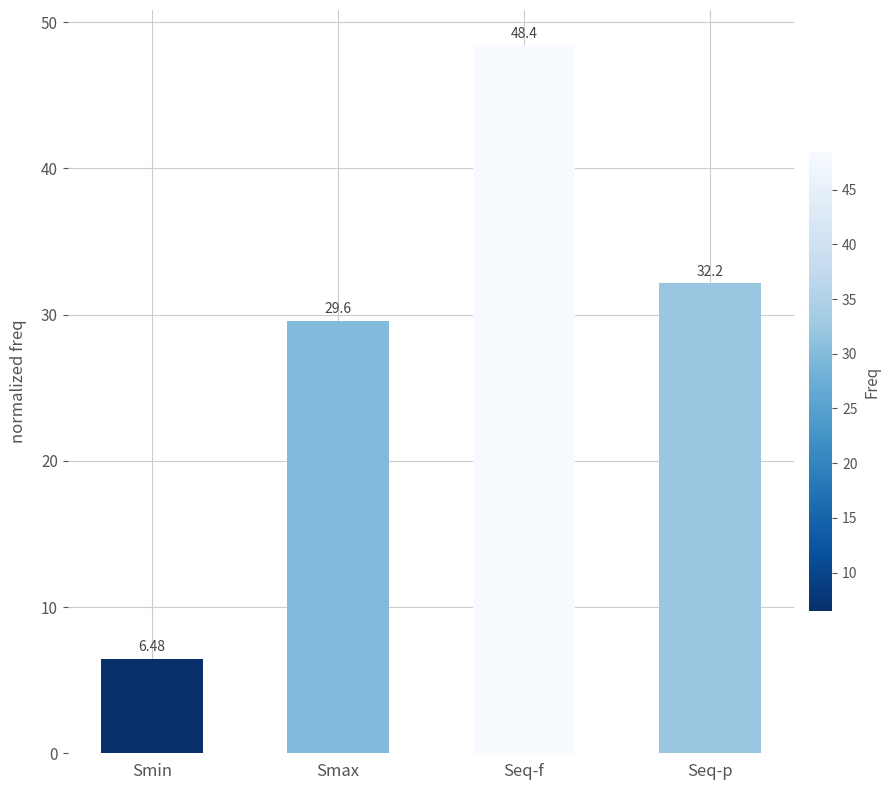

Reading left to right, what are all the values shown in this chart?

6.5	29.6	48.4	32.2